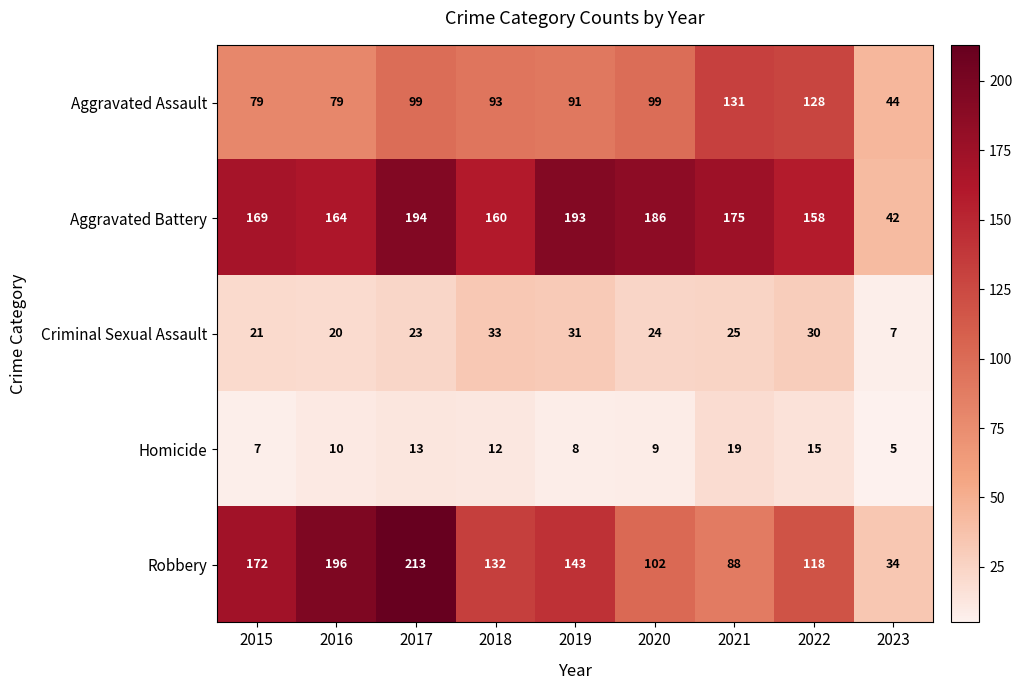

What is the total value across all series at 2019?

466